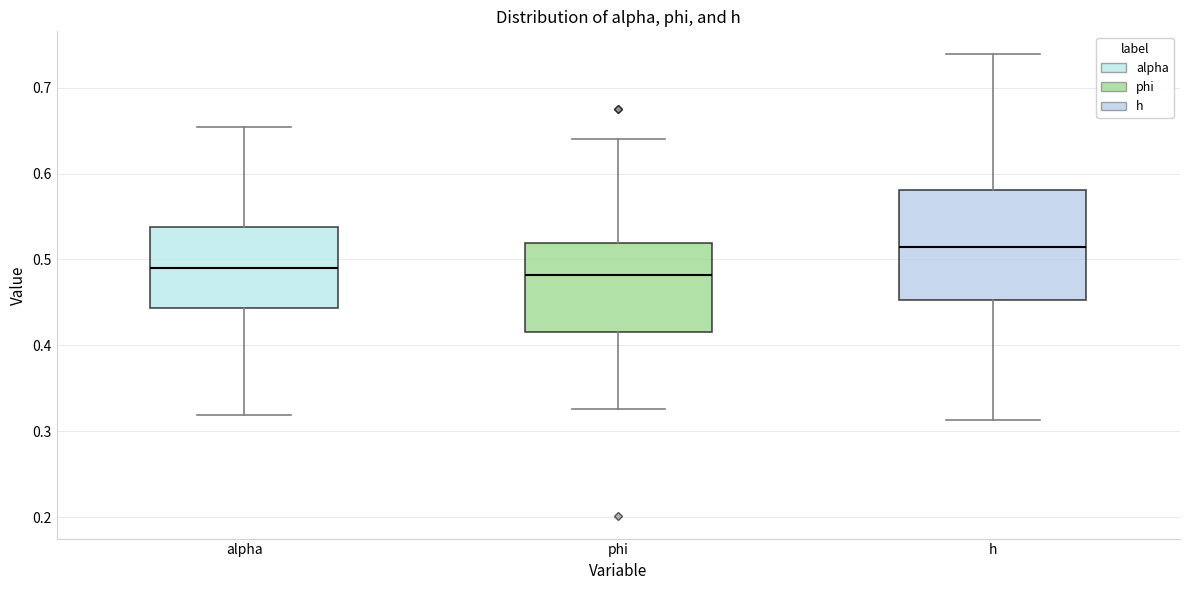

Reading left to right, transcribe this box plot: for each box, give where its median line is, the range the box spans, and where its two whiskers end, as read against the y-axis. The values are not printed on the chart, so give them approximately, as read against the axis.

alpha: median 0.49, box 0.44 to 0.54, whiskers 0.32 to 0.65
phi: median 0.48, box 0.42 to 0.52, whiskers 0.33 to 0.64
h: median 0.52, box 0.45 to 0.58, whiskers 0.31 to 0.74